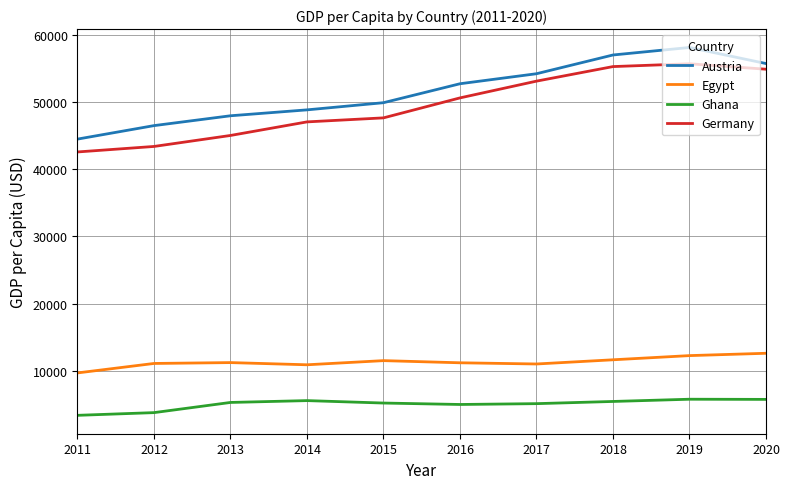

What is the difference between the highest and lowest values at 2012?

42675.5